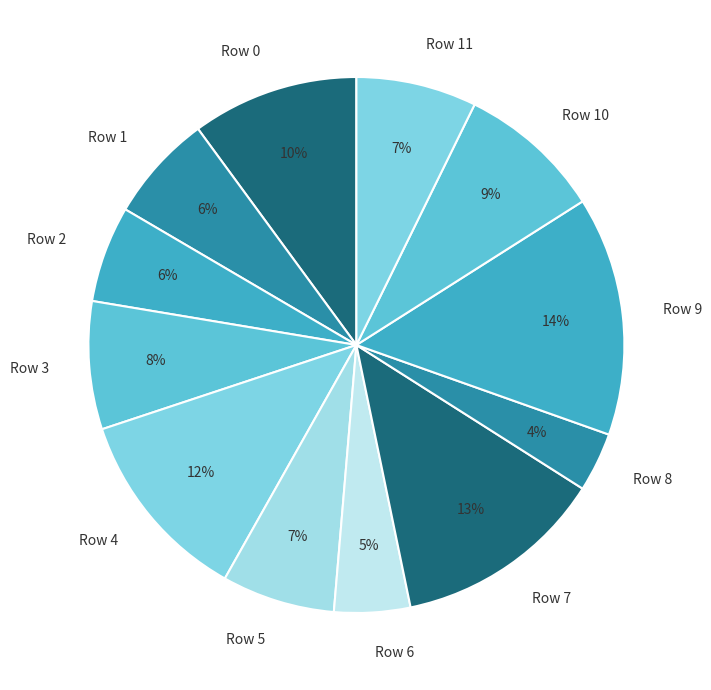

What is the largest slice in the pie chart?

Row 9